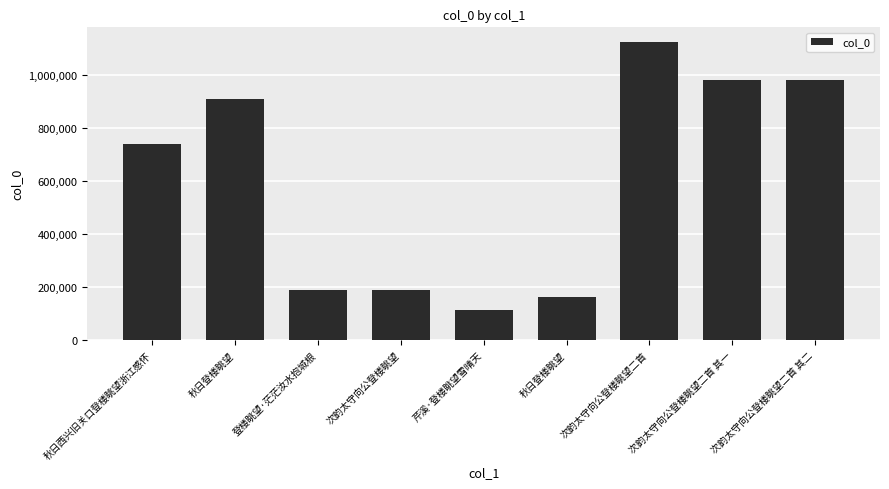

What is the sum of all values?

5395771